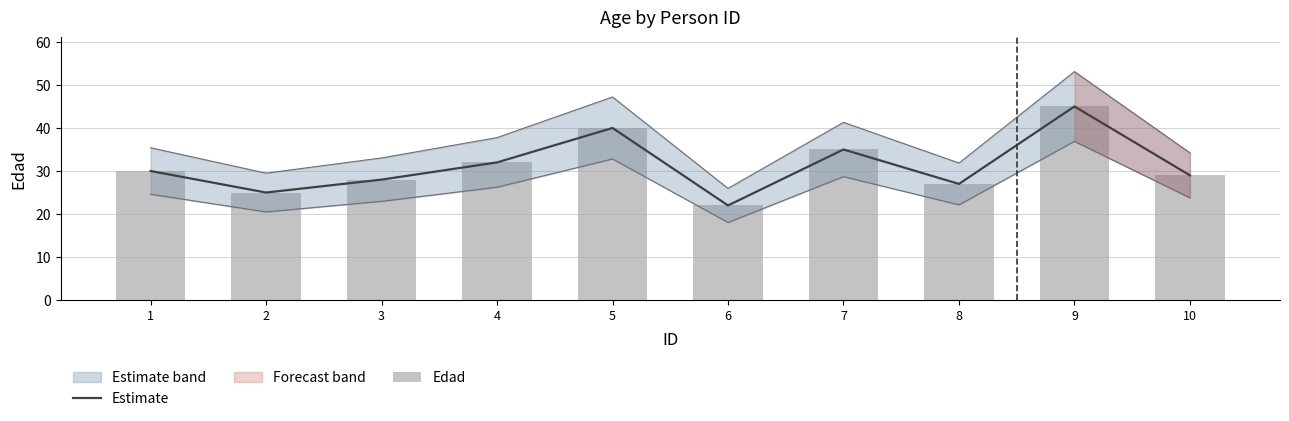

Reading left to right, transcribe all the data shown in this chart.

Estimate: 30	25	28	32	40	22	35	27	45	29
Edad: 30	25	28	32	40	22	35	27	45	29